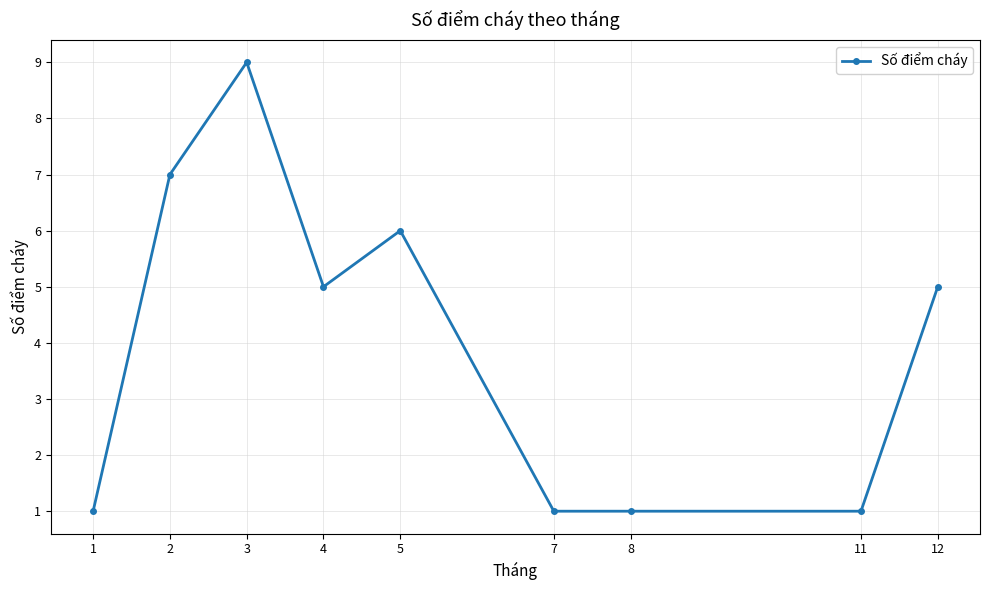

Which label corresponds to the largest value in the chart?

3